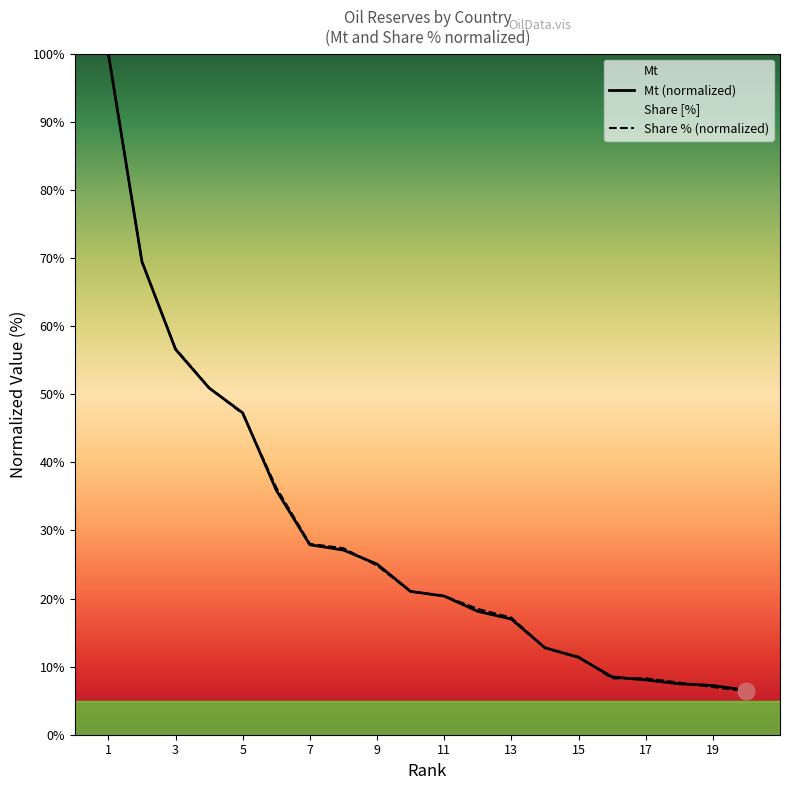

How many values in the Mt (normalized) series are below 21?

10